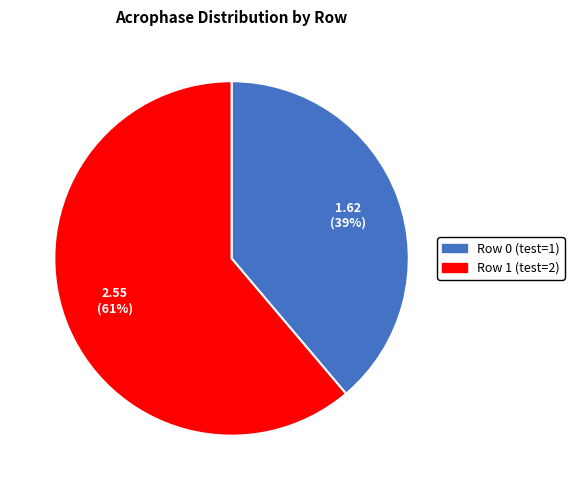

Which slice represents more than half of the pie?

Row 1